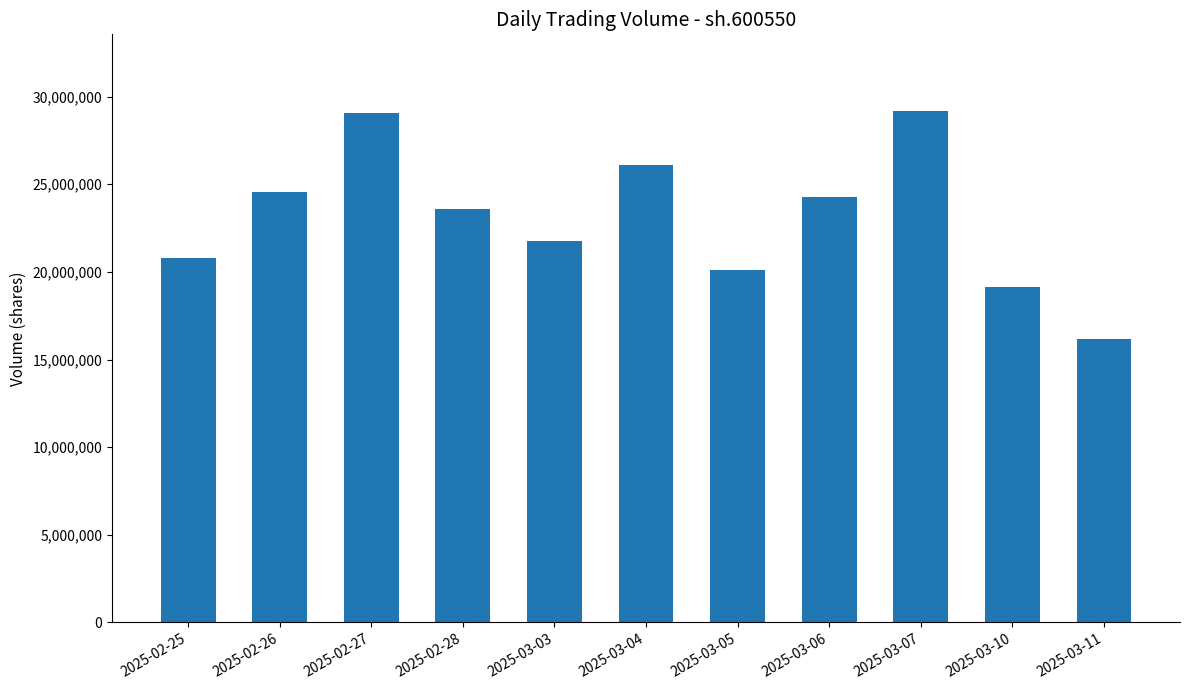

True or false: the data shows 5747303 at 2025-03-10.

False